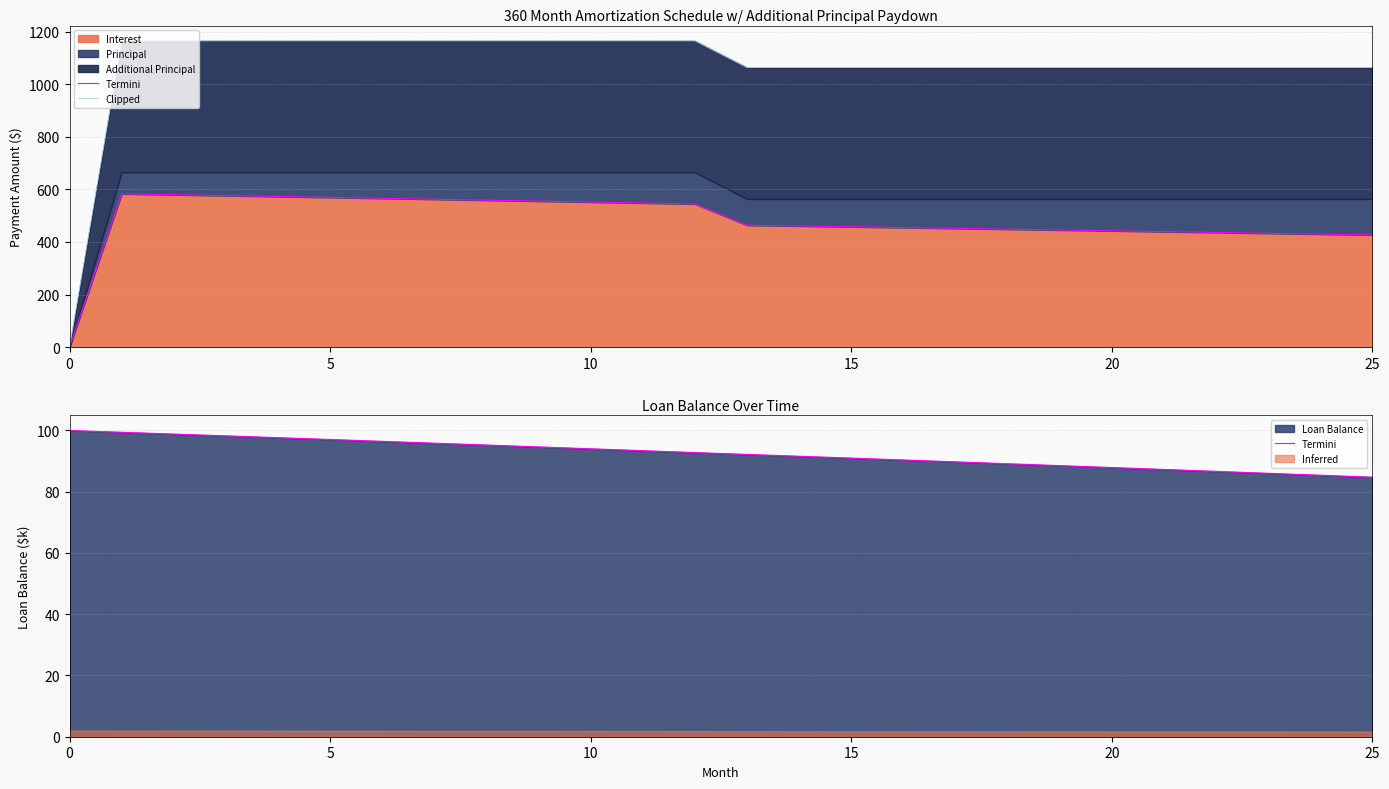

Reading left to right, what are all the values shown in this chart?

Termini: 100.0	99.4	98.8	98.2	97.7	97.1	96.5	95.9	95.2	94.6	94.0	93.4	92.8	92.2	91.6	91.0	90.4	89.8	89.1	88.5	87.9	87.3	86.7	86.0	85.4	84.8
Clipped: 0.0	1165.3	1165.3	1165.3	1165.3	1165.3	1165.3	1165.3	1165.3	1165.3	1165.3	1165.3	1165.3	1063.8	1063.8	1063.8	1063.8	1063.8	1063.8	1063.8	1063.8	1063.8	1063.8	1063.8	1063.8	1063.8